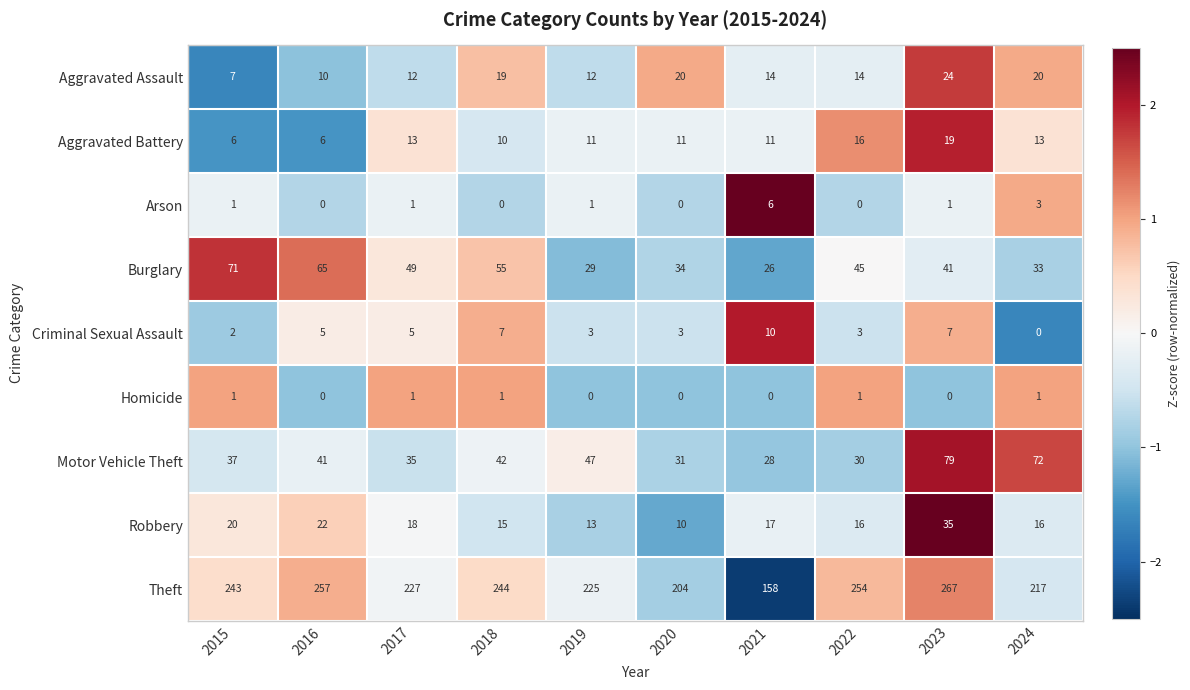

Rank the series at 2019 from highest to lowest value.

Theft, Motor Vehicle Theft, Burglary, Robbery, Aggravated Assault, Aggravated Battery, Criminal Sexual Assault, Arson, Homicide